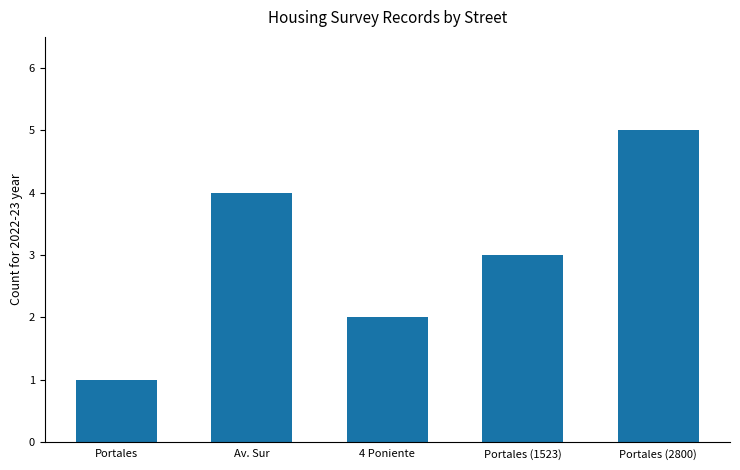

Which category has the highest value across all series?

Portales (2800)